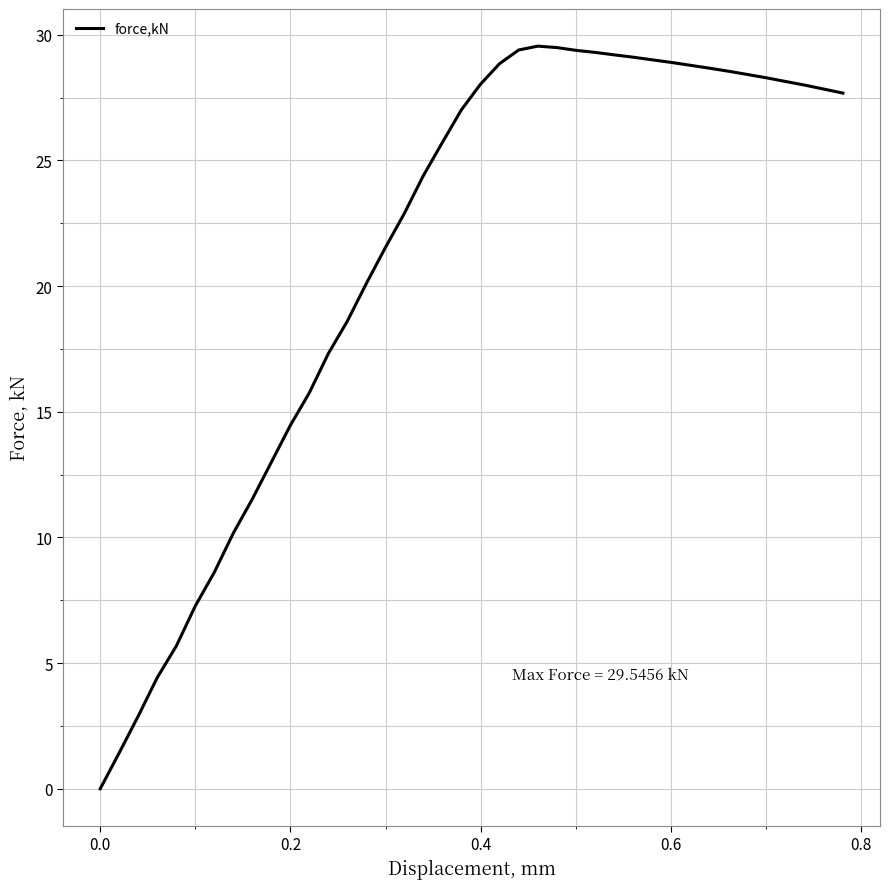

What is the maximum value shown in the chart?

29.5